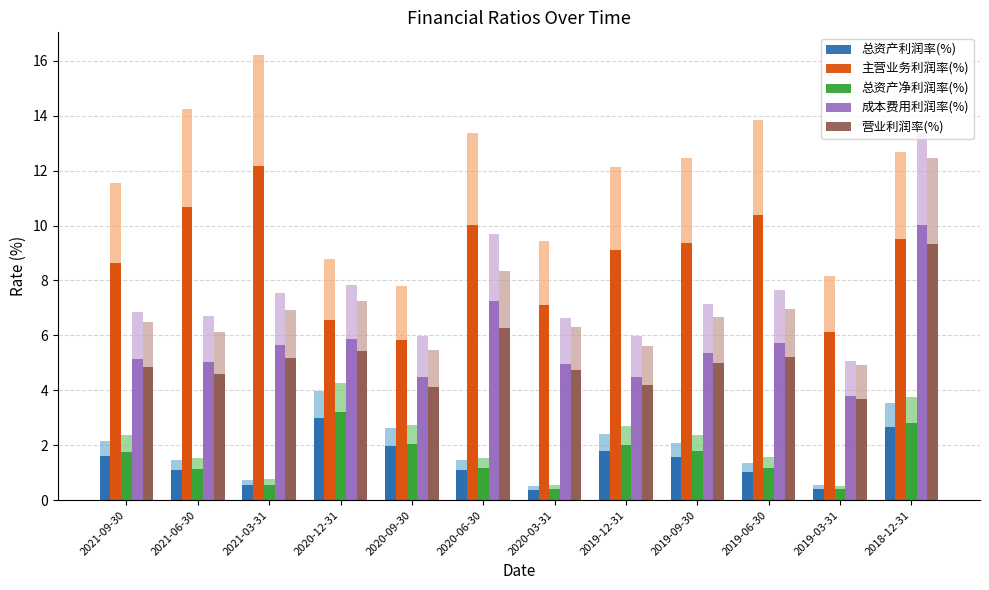

At which label does 营业利润率(%) reach its minimum?

2019-03-31